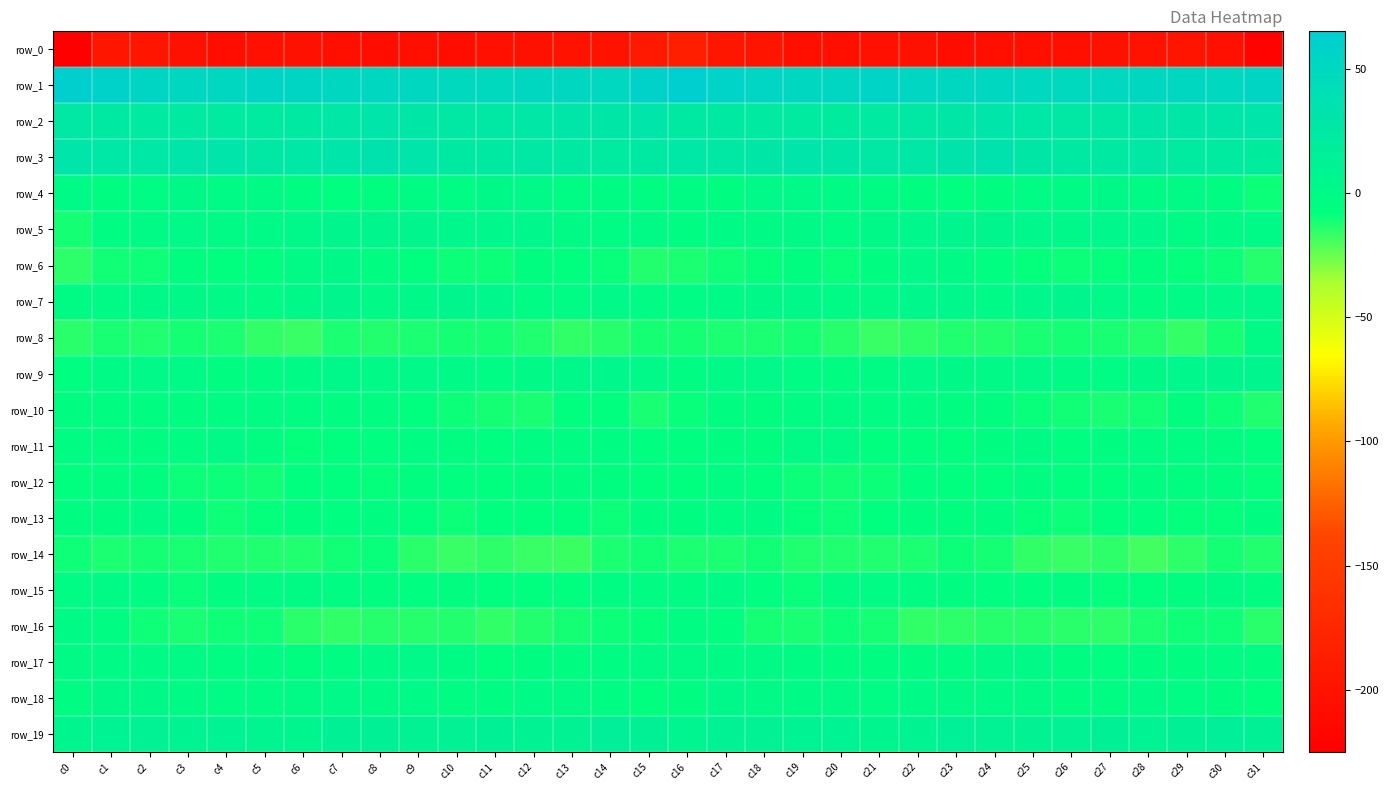

Reading right to left, what are all the values shown in this chart?

row_0: c31=-220.9	c30=-203.5	c29=-199.1	c28=-202.3	c27=-203.0	c26=-205.1	c25=-205.7	c24=-204.9	c23=-206.9	c22=-203.3	c21=-204.4	c20=-204.8	c19=-205.3	c18=-199.4	c17=-196.6	c16=-186.4	c15=-192.4	c14=-201.0	c13=-200.1	c12=-202.5	c11=-203.7	c10=-205.9	c9=-204.9	c8=-206.2	c7=-205.6	c6=-203.4	c5=-204.1	c4=-206.0	c3=-203.3	c2=-198.3	c1=-197.2	c0=-223.5
row_1: c31=53.3	c30=49.3	c29=50.6	c28=51.3	c27=49.6	c26=47.0	c25=49.5	c24=50.9	c23=51.0	c22=52.4	c21=55.2	c20=51.9	c19=50.7	c18=52.7	c17=56.3	c16=62.9	c15=58.1	c14=49.4	c13=51.1	c12=50.8	c11=48.4	c10=47.4	c9=50.4	c8=50.9	c7=51.2	c6=53.6	c5=54.7	c4=50.7	c3=51.2	c2=53.8	c1=57.9	c0=62.5
row_2: c31=29.9	c30=29.2	c29=28.1	c28=29.3	c27=25.1	c26=25.1	c25=26.3	c24=29.8	c23=28.5	c22=25.0	c21=22.8	c20=20.6	c19=22.4	c18=22.8	c17=23.7	c16=23.7	c15=29.6	c14=27.8	c13=29.3	c12=27.5	c11=24.9	c10=25.0	c9=27.8	c8=29.8	c7=27.1	c6=23.7	c5=21.6	c4=21.4	c3=22.5	c2=23.3	c1=24.0	c0=24.9
row_3: c31=19.6	c30=22.0	c29=22.3	c28=25.8	c27=23.9	c26=24.1	c25=26.6	c24=34.2	c23=31.9	c22=27.4	c21=25.1	c20=28.3	c19=30.7	c18=28.1	c17=25.2	c16=25.9	c15=24.4	c14=21.5	c13=24.1	c12=25.4	c11=24.3	c10=23.8	c9=30.0	c8=34.4	c7=29.8	c6=26.1	c5=25.8	c4=30.0	c3=30.2	c2=26.2	c1=26.4	c0=30.1
row_4: c31=-9.2	c30=-4.2	c29=-1.8	c28=-1.1	c27=2.1	c26=-1.2	c25=-2.1	c24=-5.0	c23=-6.9	c22=-5.1	c21=-2.9	c20=-0.9	c19=0.7	c18=0.6	c17=-5.4	c16=-2.7	c15=-3.3	c14=-2.5	c13=-2.2	c12=0.8	c11=1.4	c10=-2.0	c9=-2.8	c8=-6.2	c7=-6.4	c6=-4.2	c5=-1.7	c4=-0.7	c3=1.9	c2=-2.3	c1=-5.4	c0=-0.7
row_5: c31=-0.1	c30=-1.1	c29=-2.9	c28=2.9	c27=3.6	c26=2.6	c25=4.3	c24=4.6	c23=5.8	c22=3.1	c21=1.2	c20=-2.0	c19=0.3	c18=-1.0	c17=-1.1	c16=-3.0	c15=-1.7	c14=-2.3	c13=-1.5	c12=4.3	c11=2.8	c10=3.4	c9=4.4	c8=5.0	c7=5.4	c6=2.3	c5=-0.3	c4=-1.5	c3=0.6	c2=-1.4	c1=-3.1	c0=-10.9
row_6: c31=-13.8	c30=-9.3	c29=-8.1	c28=-5.8	c27=-8.4	c26=-9.7	c25=-8.6	c24=-6.9	c23=-0.7	c22=0.6	c21=-5.3	c20=-9.2	c19=-6.0	c18=-8.4	c17=-9.9	c16=-12.5	c15=-13.2	c14=-8.6	c13=-7.3	c12=-6.2	c11=-9.3	c10=-9.4	c9=-7.9	c8=-5.8	c7=1.7	c6=-1.4	c5=-7.7	c4=-8.0	c3=-5.9	c2=-9.8	c1=-10.7	c0=-15.2
row_7: c31=2.6	c30=0.7	c29=-0.8	c28=-3.0	c27=1.0	c26=4.9	c25=3.4	c24=-0.3	c23=3.4	c22=3.8	c21=-1.8	c20=-0.8	c19=1.5	c18=1.7	c17=-0.2	c16=-2.1	c15=-1.9	c14=0.5	c13=-2.0	c12=-2.2	c11=3.0	c10=5.1	c9=1.5	c8=0.4	c7=4.8	c6=1.8	c5=-2.1	c4=0.4	c3=1.7	c2=1.0	c1=-1.0	c0=-2.8
row_8: c31=-1.6	c30=-11.2	c29=-16.3	c28=-13.7	c27=-11.9	c26=-11.1	c25=-11.6	c24=-13.2	c23=-12.7	c22=-15.0	c21=-17.0	c20=-13.9	c19=-11.0	c18=-12.3	c17=-12.2	c16=-11.2	c15=-11.0	c14=-14.2	c13=-15.6	c12=-13.0	c11=-11.2	c10=-11.3	c9=-12.0	c8=-13.4	c7=-12.6	c6=-16.8	c5=-15.7	c4=-12.5	c3=-11.3	c2=-12.9	c1=-11.9	c0=-14.5
row_9: c31=6.5	c30=5.1	c29=2.7	c28=1.6	c27=-2.4	c26=-1.0	c25=0.8	c24=-0.1	c23=1.6	c22=0.6	c21=-2.9	c20=-5.2	c19=-2.1	c18=0.5	c17=-0.1	c16=-3.3	c15=0.7	c14=4.0	c13=2.6	c12=-0.1	c11=-2.2	c10=-0.3	c9=0.5	c8=0.2	c7=2.2	c6=-1.1	c5=-4.0	c4=-4.8	c3=-0.5	c2=0.8	c1=-0.9	c0=-6.5
row_10: c31=-13.0	c30=-9.5	c29=-6.3	c28=-10.7	c27=-11.8	c26=-10.4	c25=-8.8	c24=-6.2	c23=-5.7	c22=-3.8	c21=-3.2	c20=-2.9	c19=-4.5	c18=-6.4	c17=-5.2	c16=-9.0	c15=-12.0	c14=-7.4	c13=-7.6	c12=-11.7	c11=-11.2	c10=-9.7	c9=-8.0	c8=-5.6	c7=-5.4	c6=-3.4	c5=-3.2	c4=-3.1	c3=-5.6	c2=-5.5	c1=-4.9	c0=-5.7
row_11: c31=-7.9	c30=-5.3	c29=-3.8	c28=-4.0	c27=-5.1	c26=-6.4	c25=-2.9	c24=-5.6	c23=-7.5	c22=-8.0	c21=-7.3	c20=-1.4	c19=-1.7	c18=-6.1	c17=-5.2	c16=-6.4	c15=-6.9	c14=-3.7	c13=-4.1	c12=-3.8	c11=-6.6	c10=-4.8	c9=-3.3	c8=-6.8	c7=-7.6	c6=-8.5	c5=-5.1	c4=-0.1	c3=-4.1	c2=-5.6	c1=-5.1	c0=-4.5
row_12: c31=-8.2	c30=-6.3	c29=-6.1	c28=-5.5	c27=-7.0	c26=-7.1	c25=-5.6	c24=-7.7	c23=-7.8	c22=-6.9	c21=-9.4	c20=-10.4	c19=-9.4	c18=-7.9	c17=-4.6	c16=-7.3	c15=-7.5	c14=-5.9	c13=-5.5	c12=-6.3	c11=-7.4	c10=-6.6	c9=-5.9	c8=-8.4	c7=-7.2	c6=-7.5	c5=-10.4	c4=-9.5	c3=-9.7	c2=-6.0	c1=-5.0	c0=-7.3
row_13: c31=-5.4	c30=-8.4	c29=-8.6	c28=-6.8	c27=-7.5	c26=-9.3	c25=-8.2	c24=-5.4	c23=-6.3	c22=-6.2	c21=-7.4	c20=-9.8	c19=-8.5	c18=-2.5	c17=-4.3	c16=-4.8	c15=-4.9	c14=-9.2	c13=-7.4	c12=-7.0	c11=-8.0	c10=-9.5	c9=-7.1	c8=-5.3	c7=-6.5	c6=-6.3	c5=-8.5	c4=-10.1	c3=-6.2	c2=-1.7	c1=-5.7	c0=-5.1
row_14: c31=-13.6	c30=-11.3	c29=-15.3	c28=-18.3	c27=-15.3	c26=-16.8	c25=-15.6	c24=-11.0	c23=-9.4	c22=-12.1	c21=-13.1	c20=-12.9	c19=-12.6	c18=-10.9	c17=-12.4	c16=-12.5	c15=-10.8	c14=-12.2	c13=-17.1	c12=-17.1	c11=-15.3	c10=-17.0	c9=-14.5	c8=-9.1	c7=-10.6	c6=-12.7	c5=-13.1	c4=-13.1	c3=-11.7	c2=-11.1	c1=-12.3	c0=-9.8
row_15: c31=-5.7	c30=-2.5	c29=-6.2	c28=-7.4	c27=-8.3	c26=-5.8	c25=-6.5	c24=-6.5	c23=-5.5	c22=-3.3	c21=-2.2	c20=-3.9	c19=-8.7	c18=-6.6	c17=-1.2	c16=-3.3	c15=-3.3	c14=-3.4	c13=-7.2	c12=-7.9	c11=-7.2	c10=-5.9	c9=-6.6	c8=-6.2	c7=-4.6	c6=-2.8	c5=-2.3	c4=-5.7	c3=-9.0	c2=-3.8	c1=-0.9	c0=-2.1
row_16: c31=-14.4	c30=-10.2	c29=-10.2	c28=-12.1	c27=-15.1	c26=-14.3	c25=-14.0	c24=-13.8	c23=-15.1	c22=-15.7	c21=-11.4	c20=-9.4	c19=-11.9	c18=-11.1	c17=-6.4	c16=-3.7	c15=-8.1	c14=-9.5	c13=-11.2	c12=-13.2	c11=-15.5	c10=-13.6	c9=-14.2	c8=-13.8	c7=-15.7	c6=-14.8	c5=-9.9	c4=-9.9	c3=-11.8	c2=-9.8	c1=-4.0	c0=-1.2
row_17: c31=-4.8	c30=-4.4	c29=-4.8	c28=-5.1	c27=-6.7	c26=-5.0	c25=0.1	c24=0.4	c23=-3.3	c22=-5.3	c21=-4.8	c20=-4.8	c19=-2.7	c18=-1.5	c17=-1.2	c16=-1.6	c15=-1.4	c14=-4.4	c13=-4.9	c12=-5.4	c11=-7.2	c10=-2.5	c9=0.8	c8=-1.0	c7=-3.7	c6=-5.9	c5=-4.1	c4=-4.6	c3=-1.7	c2=-1.3	c1=-1.2	c0=-1.7
row_18: c31=-7.7	c30=-5.2	c29=-2.1	c28=-0.6	c27=-3.1	c26=-4.3	c25=-1.3	c24=-0.7	c23=-0.0	c22=-0.4	c21=-2.3	c20=-1.8	c19=-1.3	c18=0.1	c17=2.3	c16=-5.2	c15=-7.6	c14=-3.7	c13=-1.4	c12=-0.7	c11=-4.5	c10=-3.0	c9=-0.6	c8=-1.0	c7=0.8	c6=-1.5	c5=-1.9	c4=-1.9	c3=-0.9	c2=1.5	c1=1.2	c0=-3.9
row_19: c31=13.4	c30=15.4	c29=11.9	c28=9.7	c27=12.8	c26=11.7	c25=10.5	c24=11.1	c23=14.3	c22=8.4	c21=6.5	c20=9.5	c19=9.0	c18=10.6	c17=11.3	c16=7.6	c15=12.1	c14=14.8	c13=10.4	c12=10.5	c11=13.2	c10=11.0	c9=10.4	c8=12.6	c7=13.0	c6=6.7	c5=7.8	c4=9.5	c3=8.9	c2=11.7	c1=9.9	c0=5.9